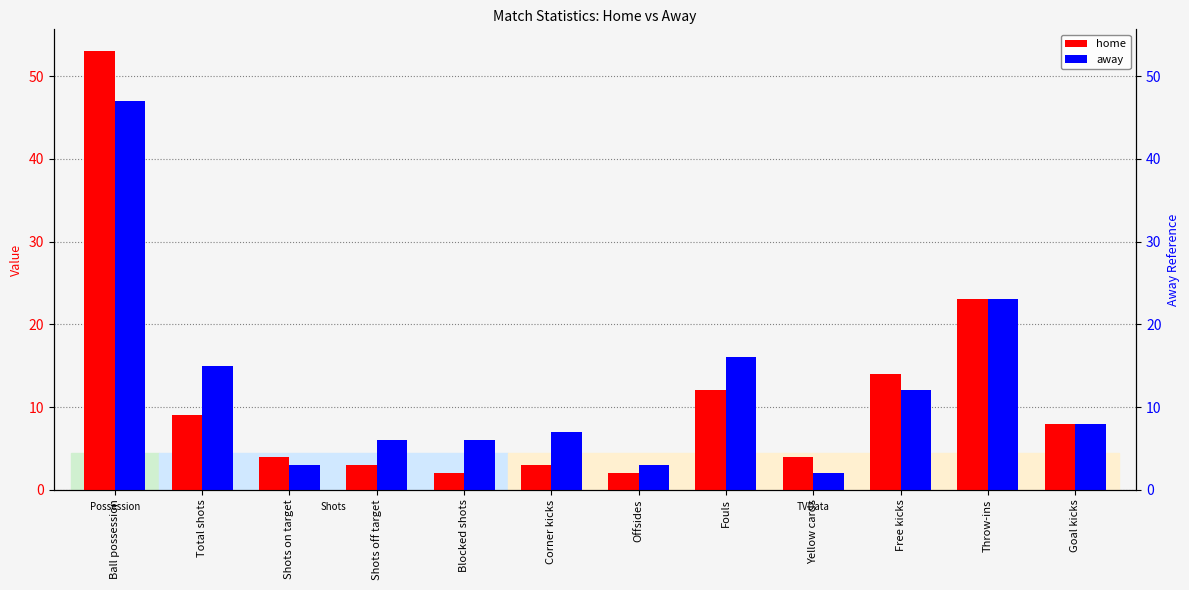

Reading left to right, transcribe all the data shown in this chart.

home: 53	9	4	3	2	3	2	12	4	14	23	8
away: 47	15	3	6	6	7	3	16	2	12	23	8